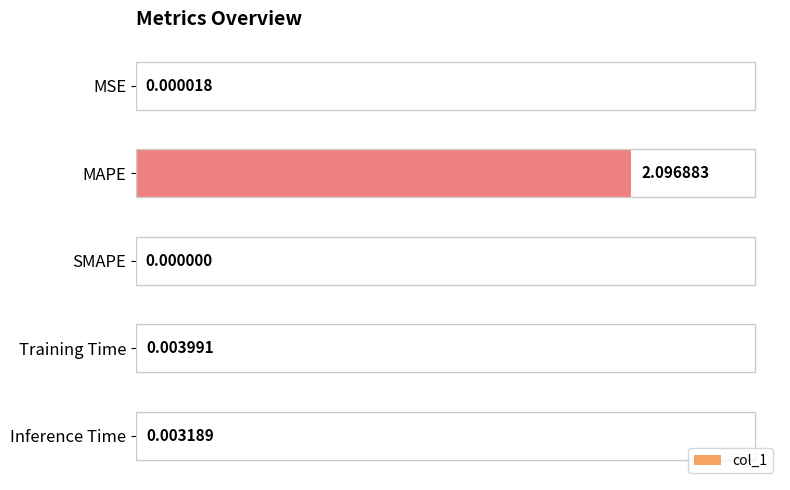

What is the sum of all values?

2.1